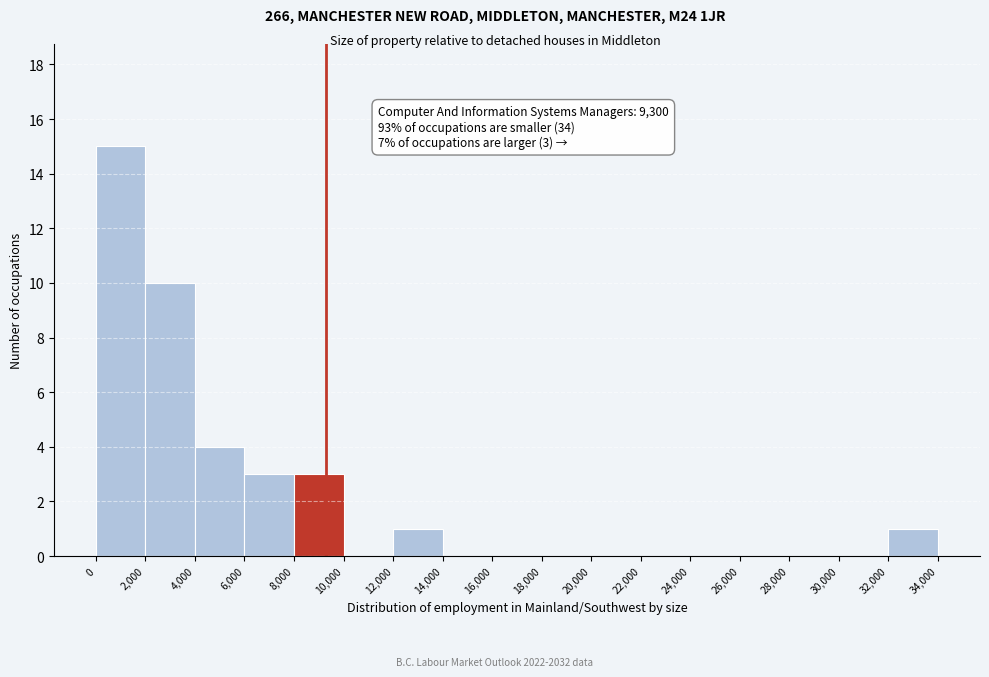

Which range on the x-axis has the tallest bar?

0 to 2,000